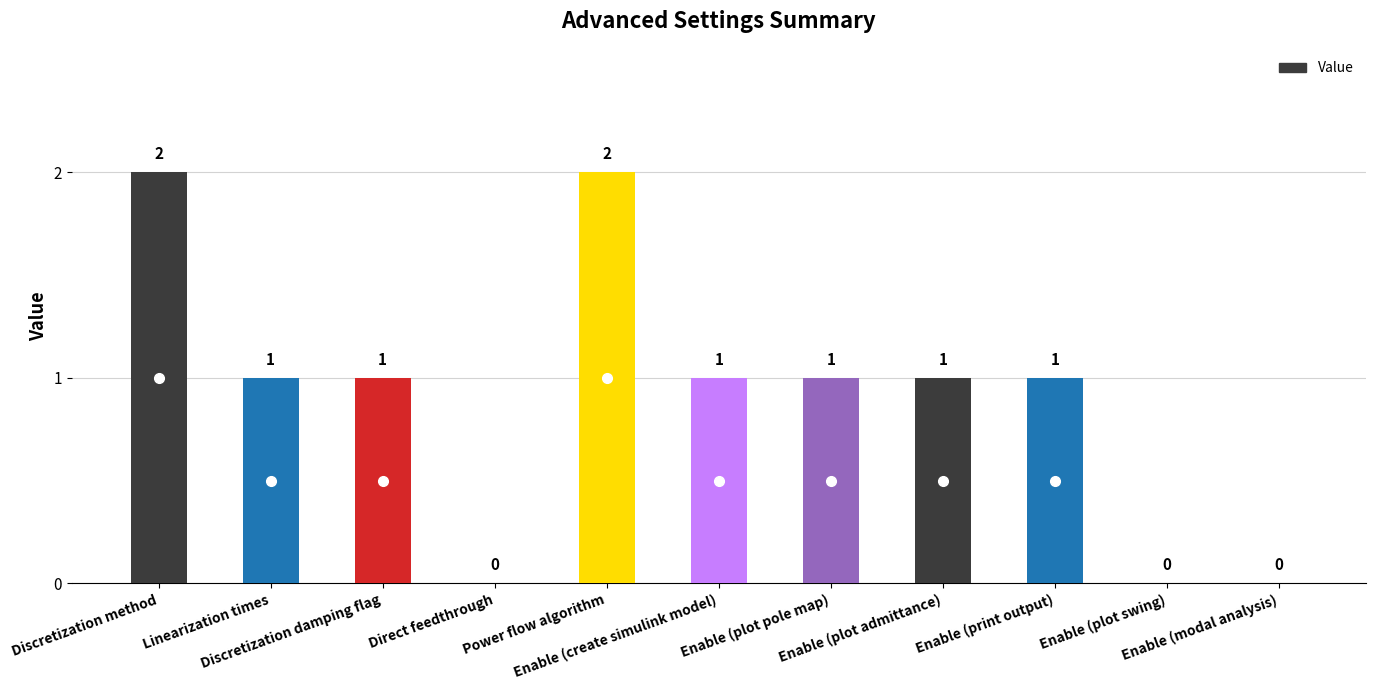

What is the sum of all values?

10